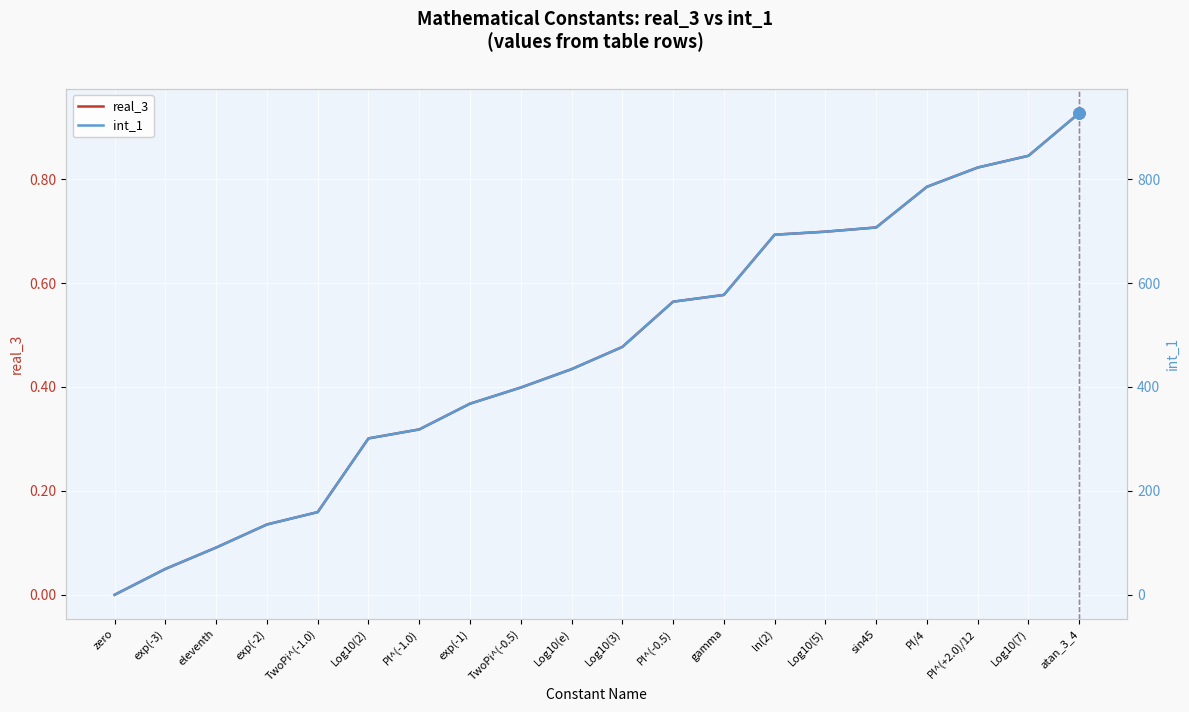

Reading right to left, extract all data points from this chart.

real_3: 0.9	0.8	0.8	0.8	0.7	0.7	0.7	0.6	0.6	0.5	0.4	0.4	0.4	0.3	0.3	0.2	0.1	0.1	0.0	0.0
int_1: 927.3	845.1	822.5	785.4	707.1	699.0	693.1	577.2	564.2	477.1	434.3	398.9	367.9	318.3	301.0	159.2	135.3	90.9	49.8	0.0